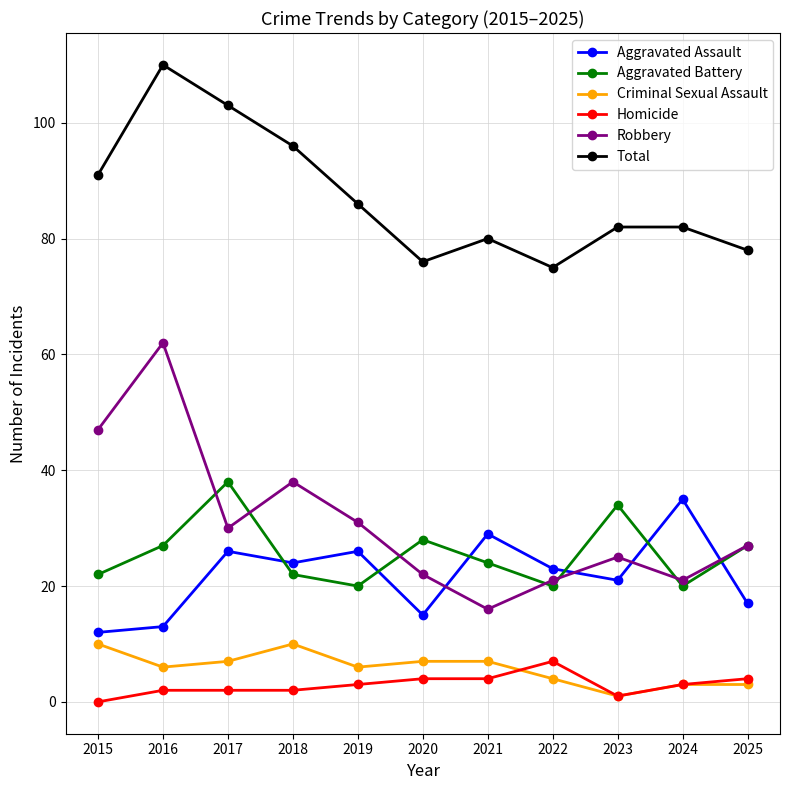

Is this an area chart (filled region under the line)?

No